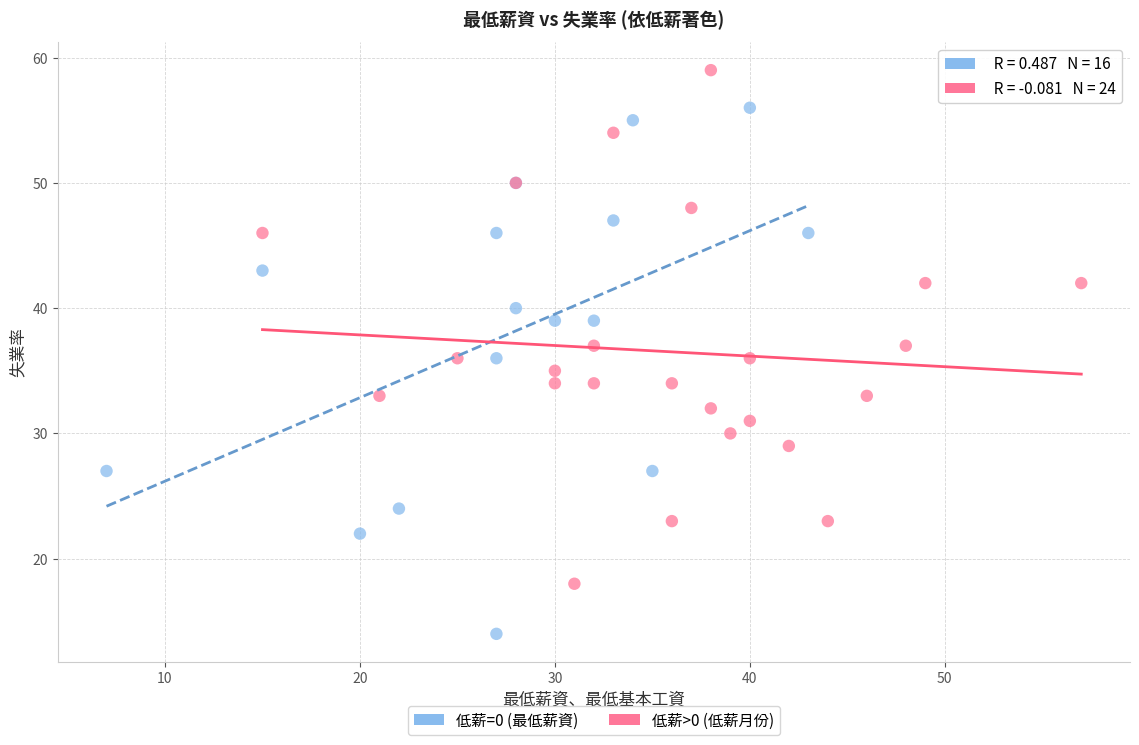

Which series contains the lowest Y value?

低薪=0 (最低薪資)